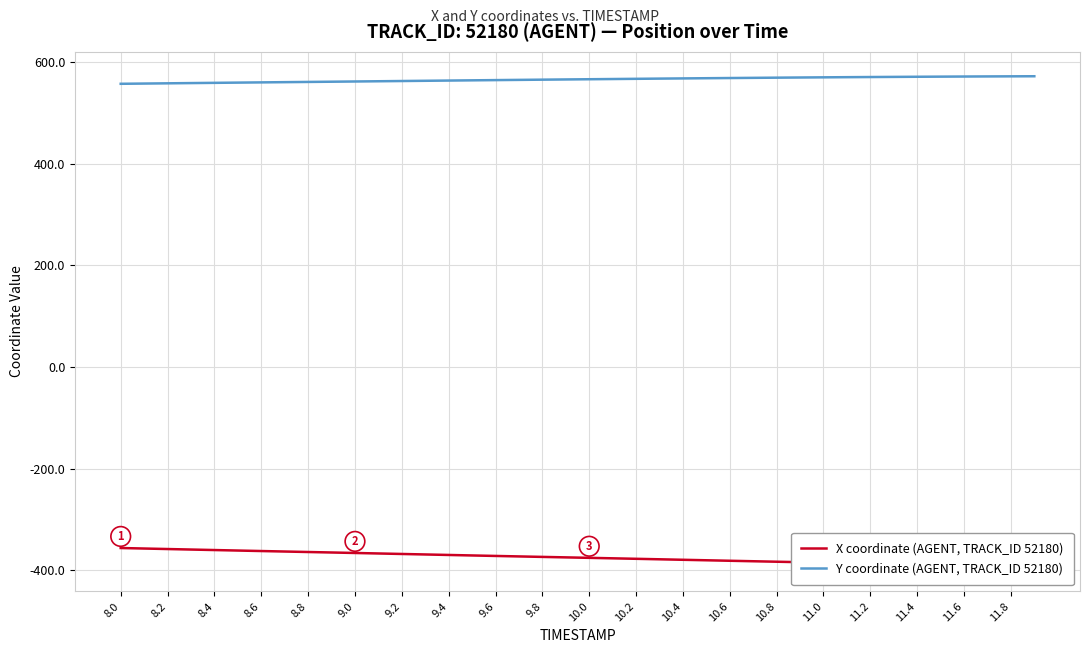

What is the spread (max minus min) of values at 9.0?

921.0